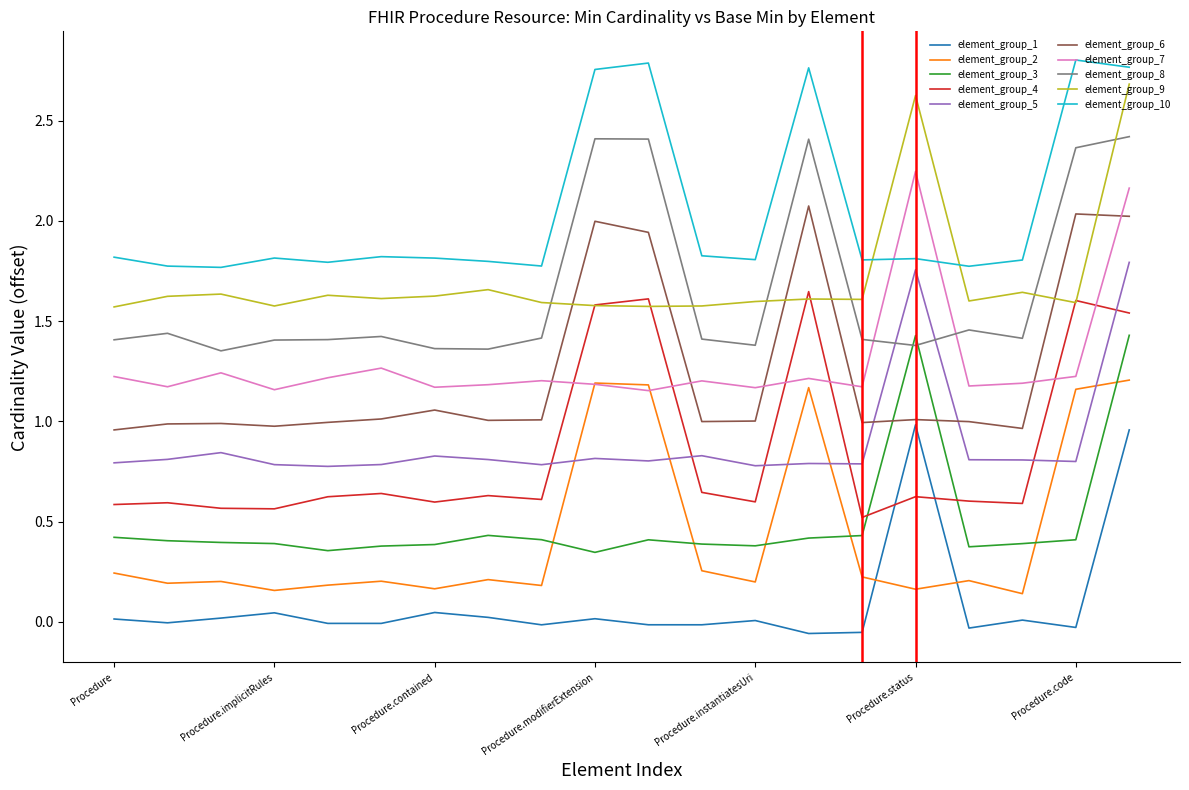

Which series has the largest total across all categories?

element_group_10